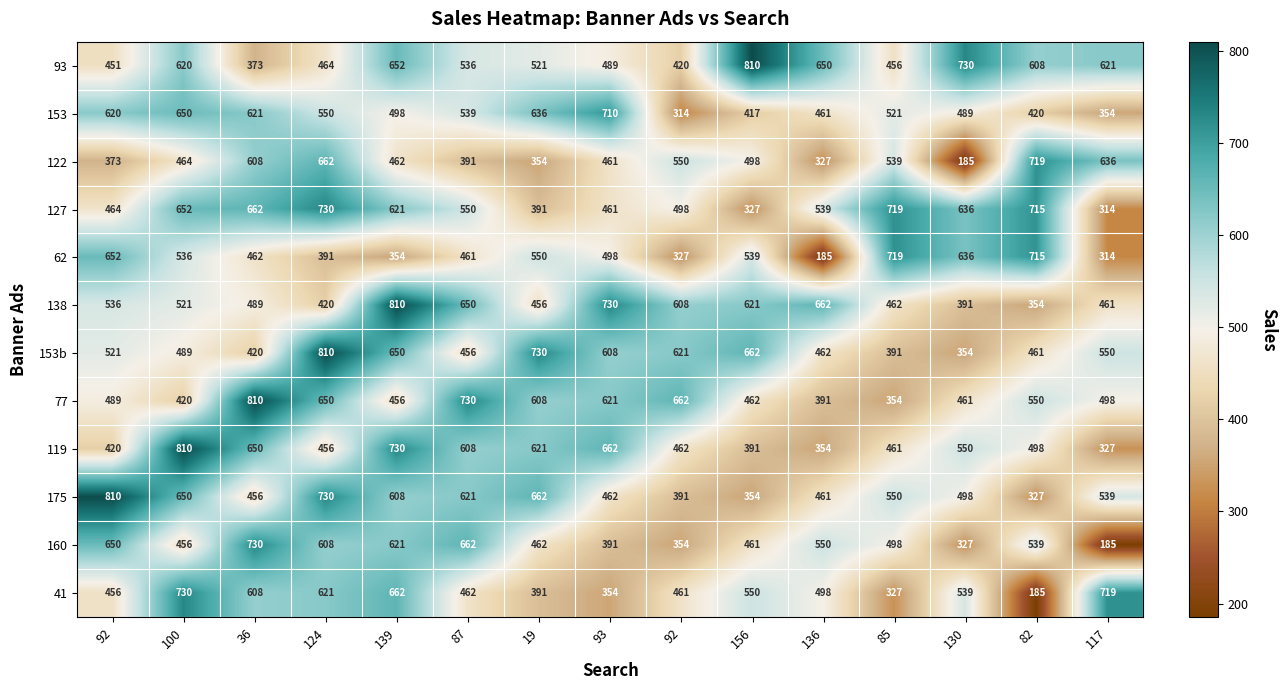

How many series are shown in this chart?

12